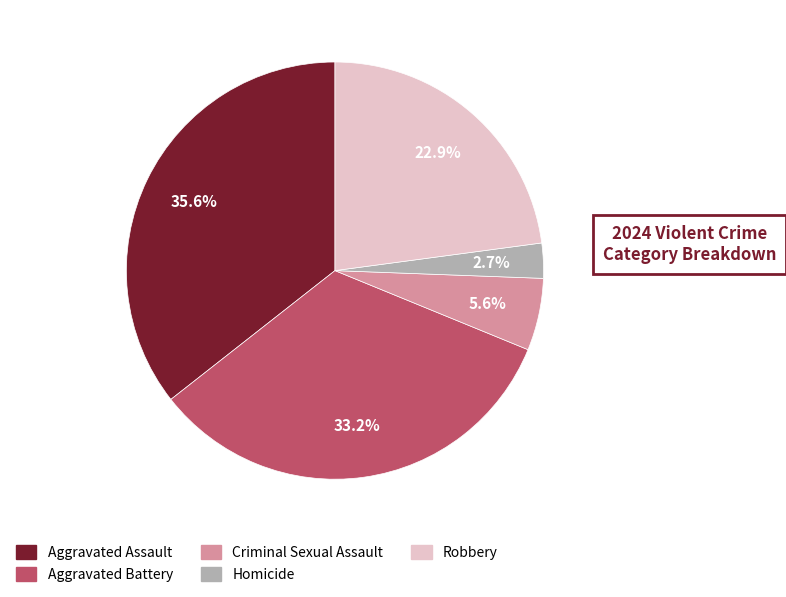

How many slices are in this pie chart?

5